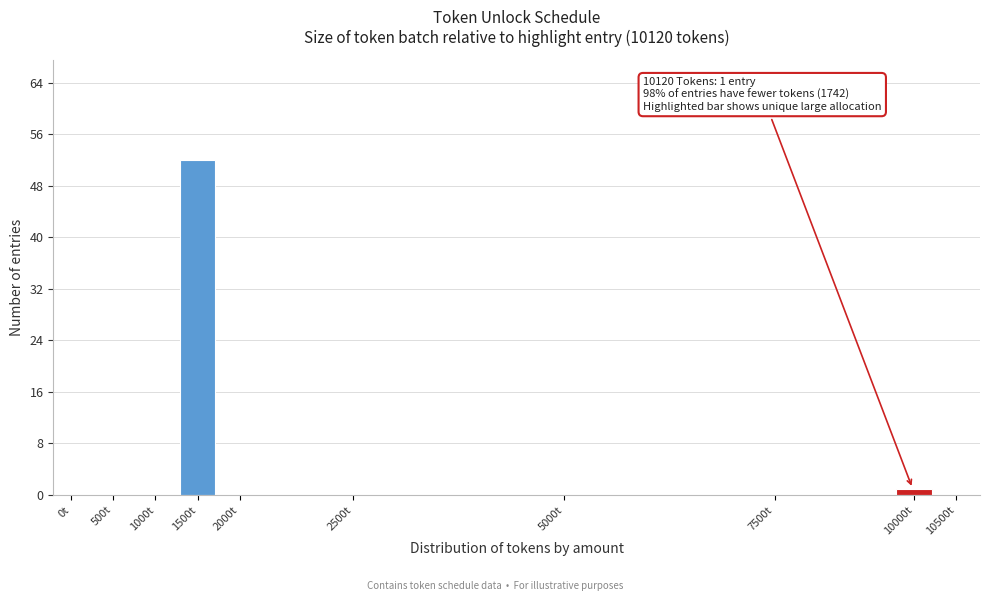

Reading left to right, extract all data points from this chart.

0t=0	500t=0	1000t=0	1500t=52	2000t=0	2500t=0	5000t=0	7500t=0	10000t=1	10500t=0